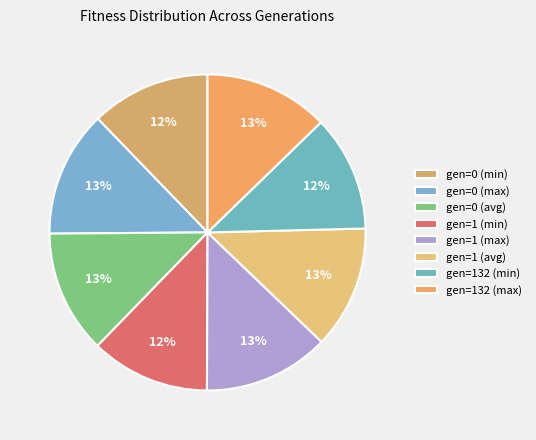

The gen=1 (min) slice represents 12% of the pie. True or false?

True